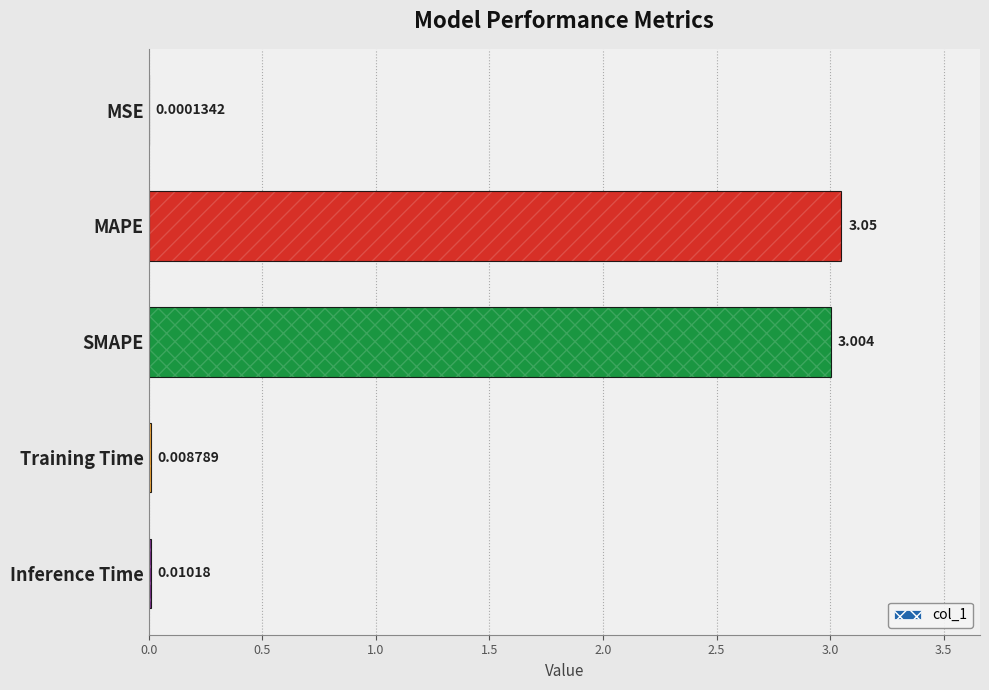

Which has a higher value, MSE or MAPE?

MAPE